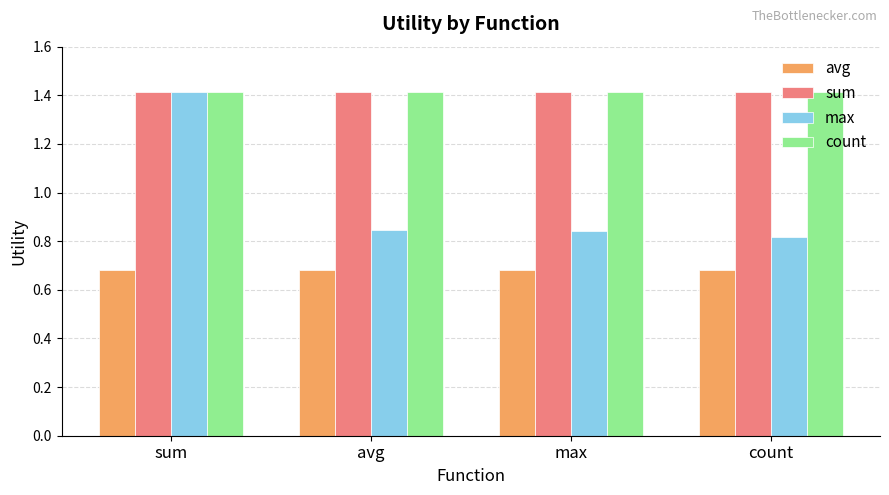

Which series has the largest range (max minus min)?

max